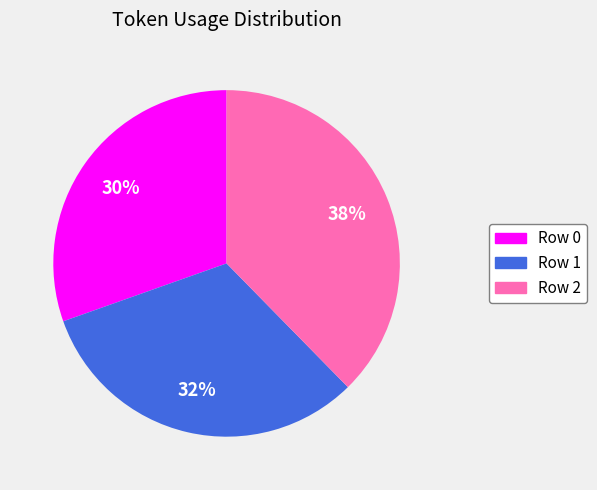

Rank the categories by value from lowest to highest.

Row 0, Row 1, Row 2